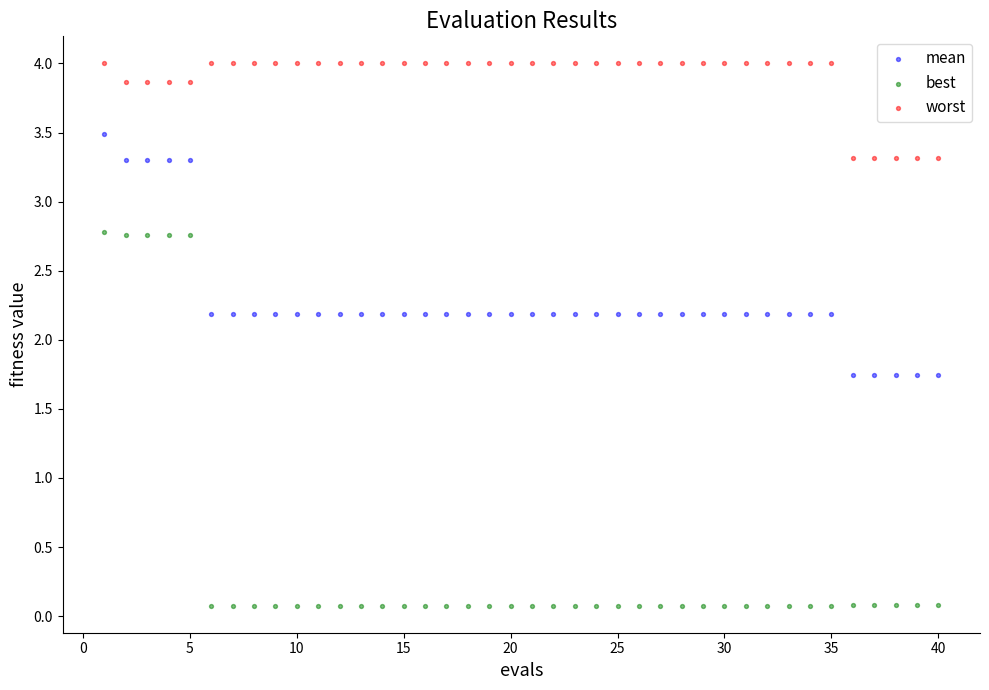

Across all data points, what is the range of Y values (max minus min)?

3.9